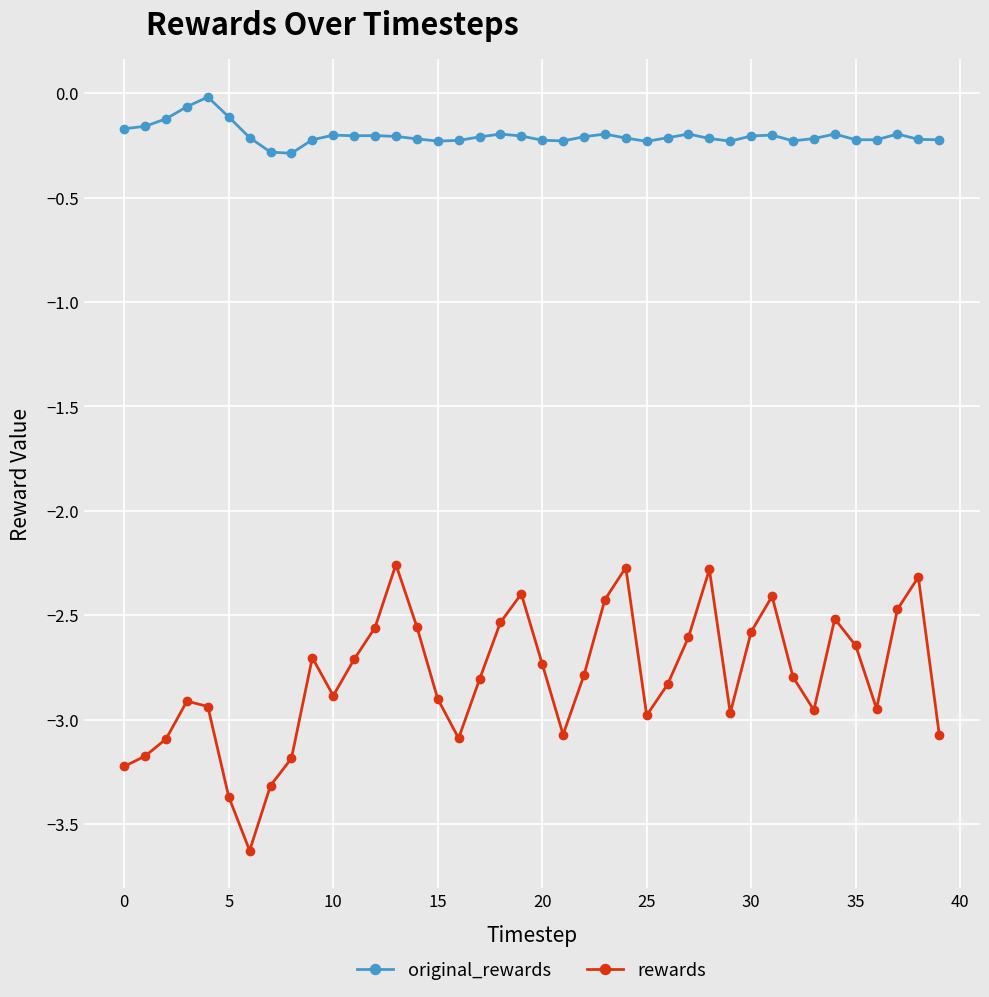

What are all the series names shown in the legend?

original_rewards, rewards